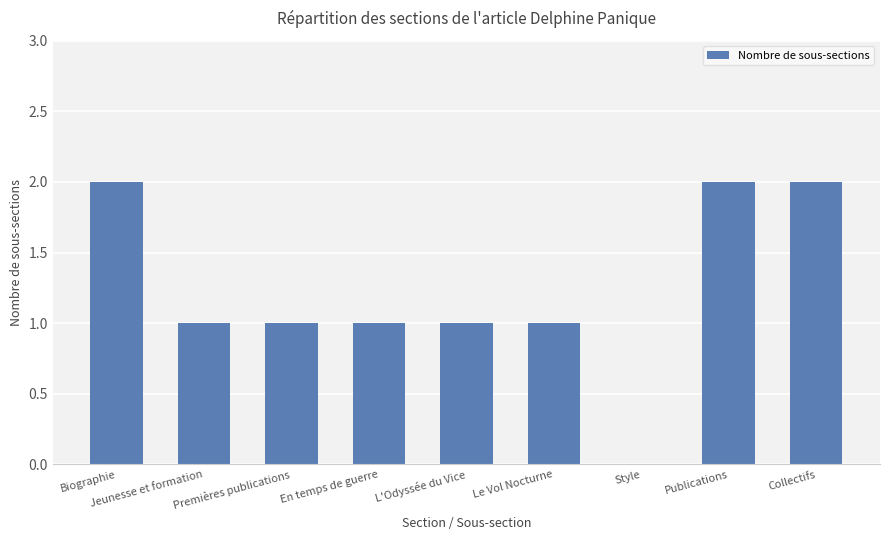

What is the ratio of the value at Le Vol Nocturne to the value at Premières publications?

1.0